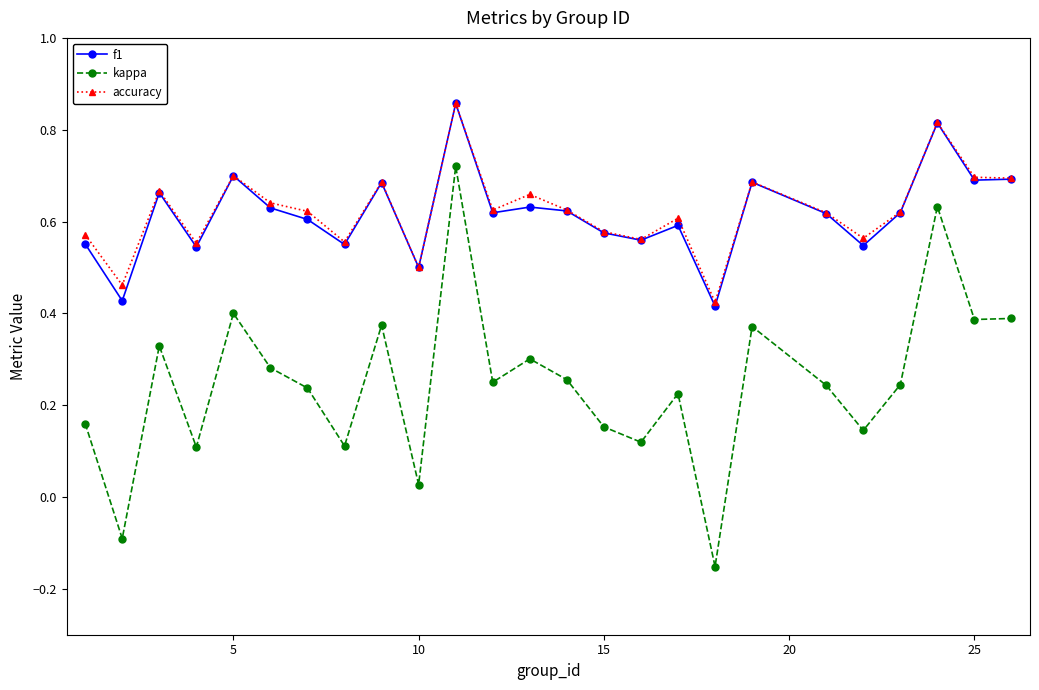

At how many categories does at least one series exceed 0?

25